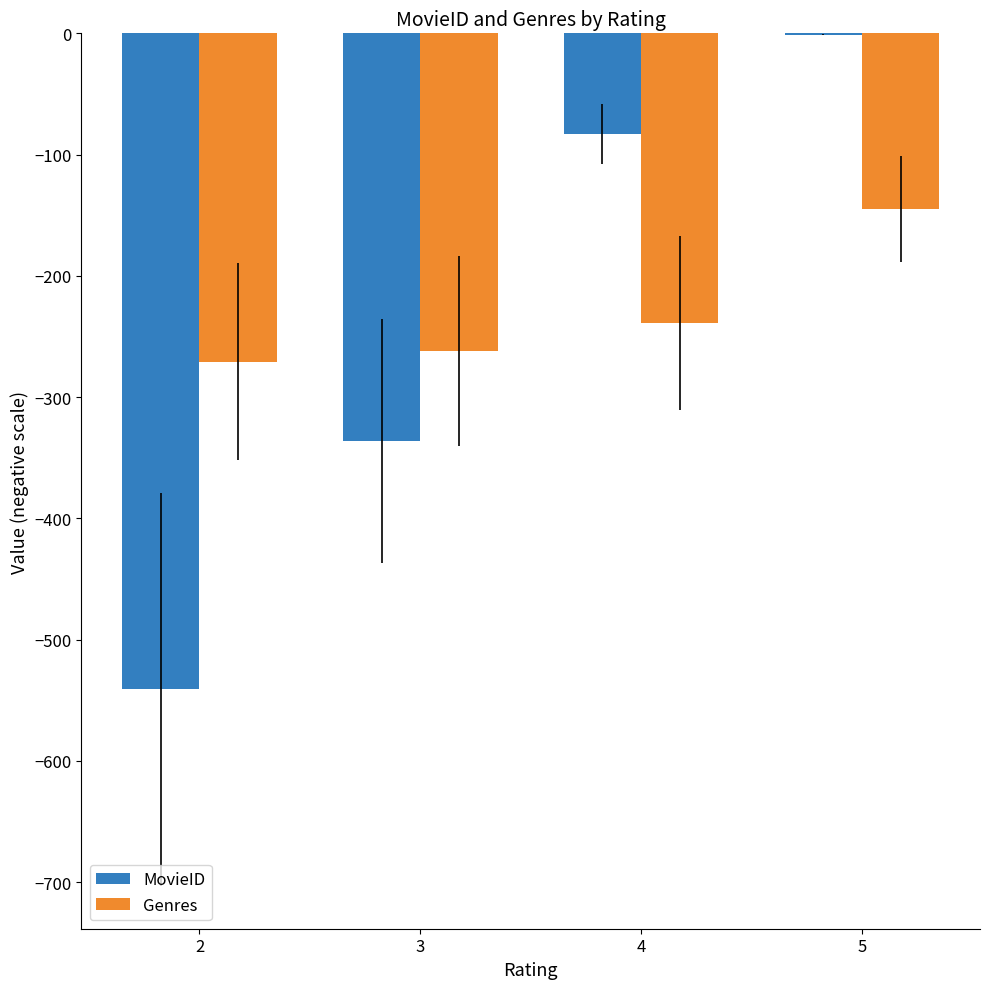

At which category is the sum across all series the highest?

5